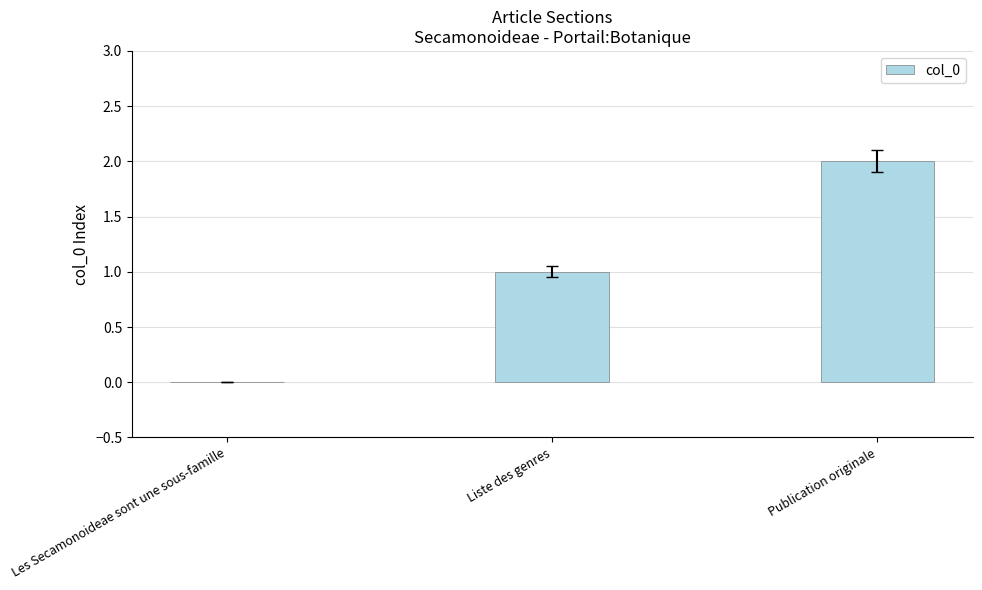

Does the chart contain stacked bars?

No